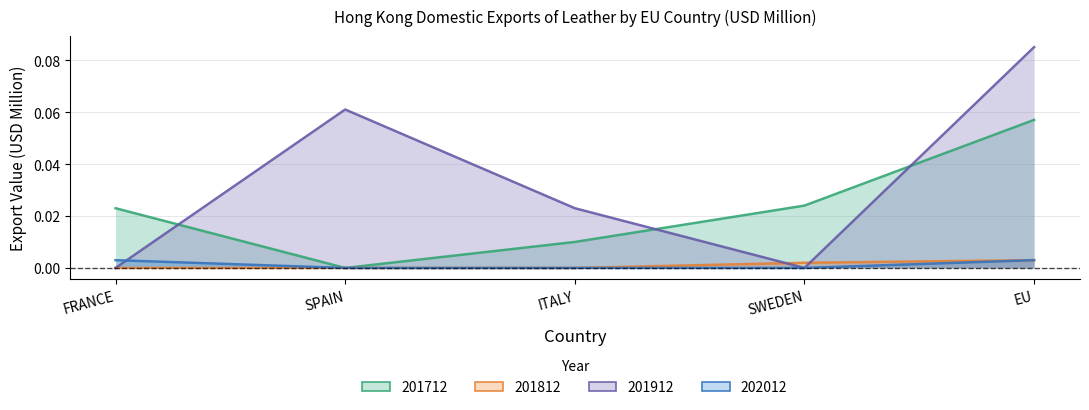

Reading right to left, extract all data points from this chart.

201712: EU=0.1	SWEDEN=0.0	ITALY=0.0	SPAIN=0.0	FRANCE=0.0
201812: EU=0.0	SWEDEN=0.0	ITALY=0.0	SPAIN=0.0	FRANCE=0.0
201912: EU=0.1	SWEDEN=0.0	ITALY=0.0	SPAIN=0.1	FRANCE=0.0
202012: EU=0.0	SWEDEN=0.0	ITALY=0.0	SPAIN=0.0	FRANCE=0.0